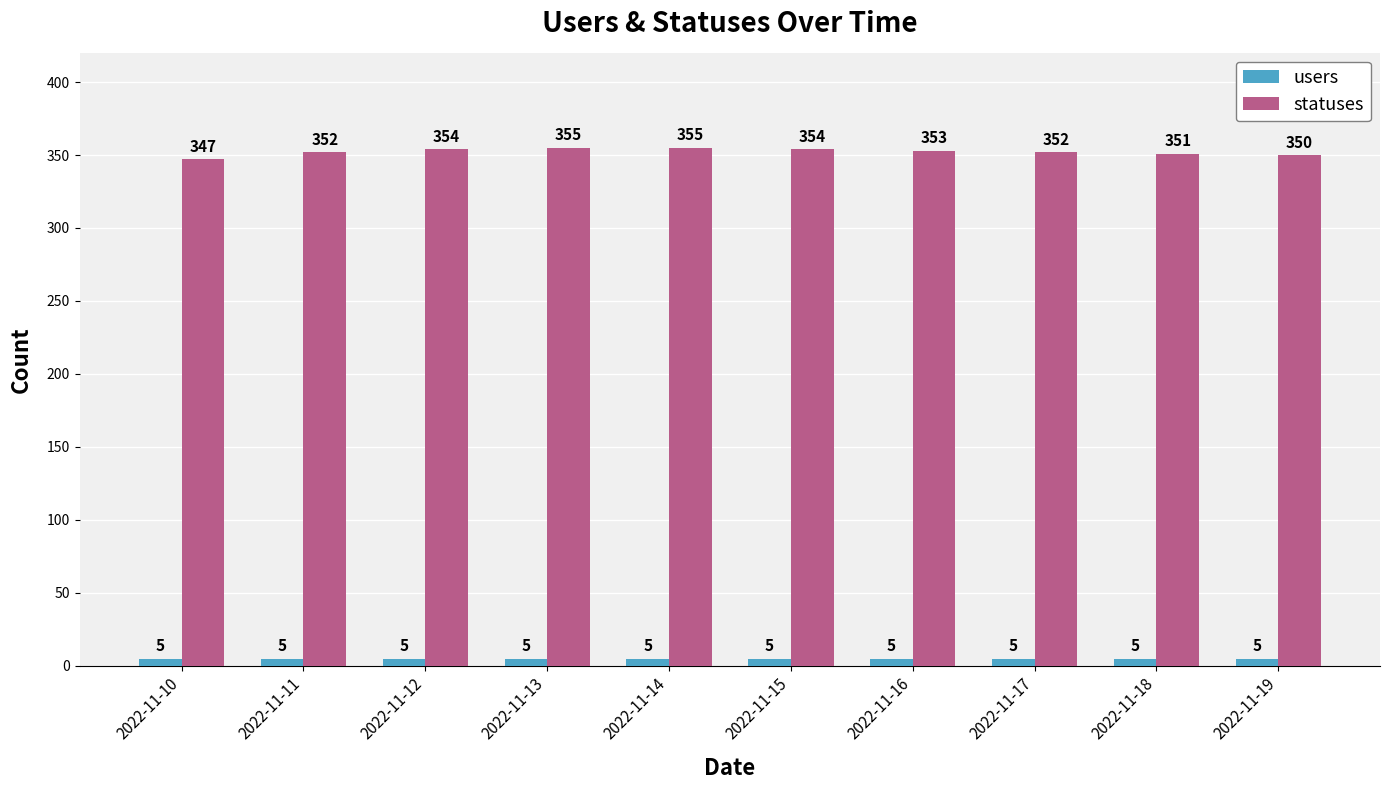

How many distinct data groups are displayed?

2